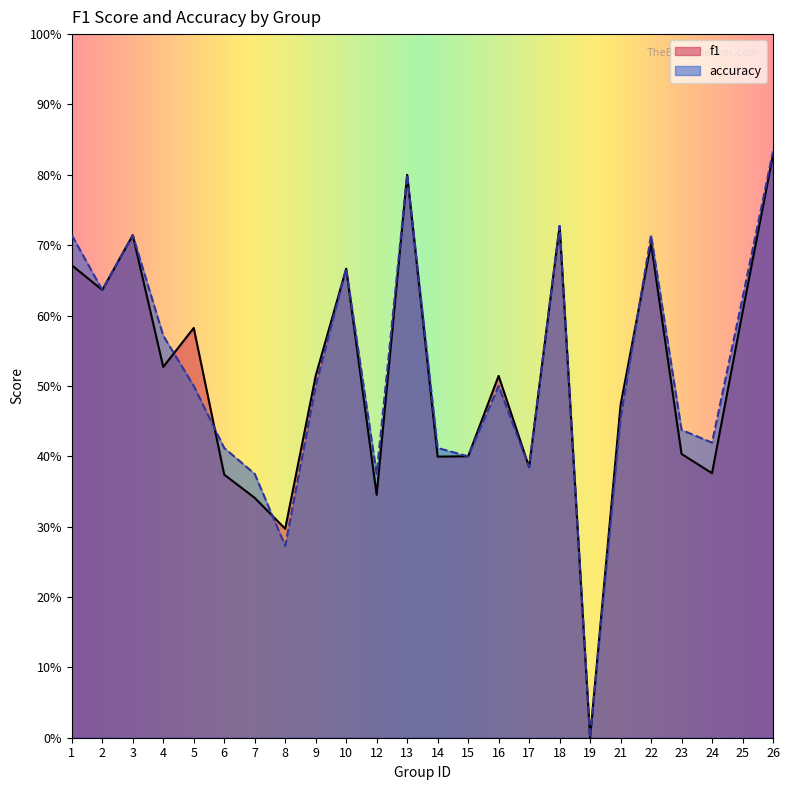

How many values in f1 are above zero?

23